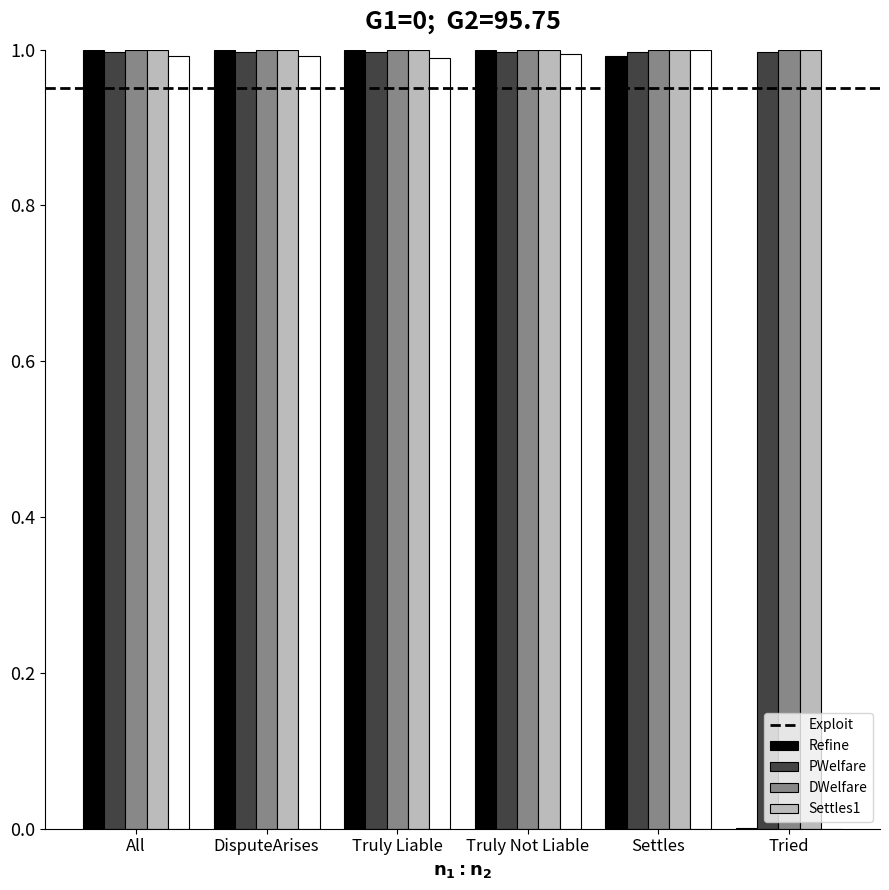

The Settles1 series shows 1.0 at Truly Liable. True or false?

True